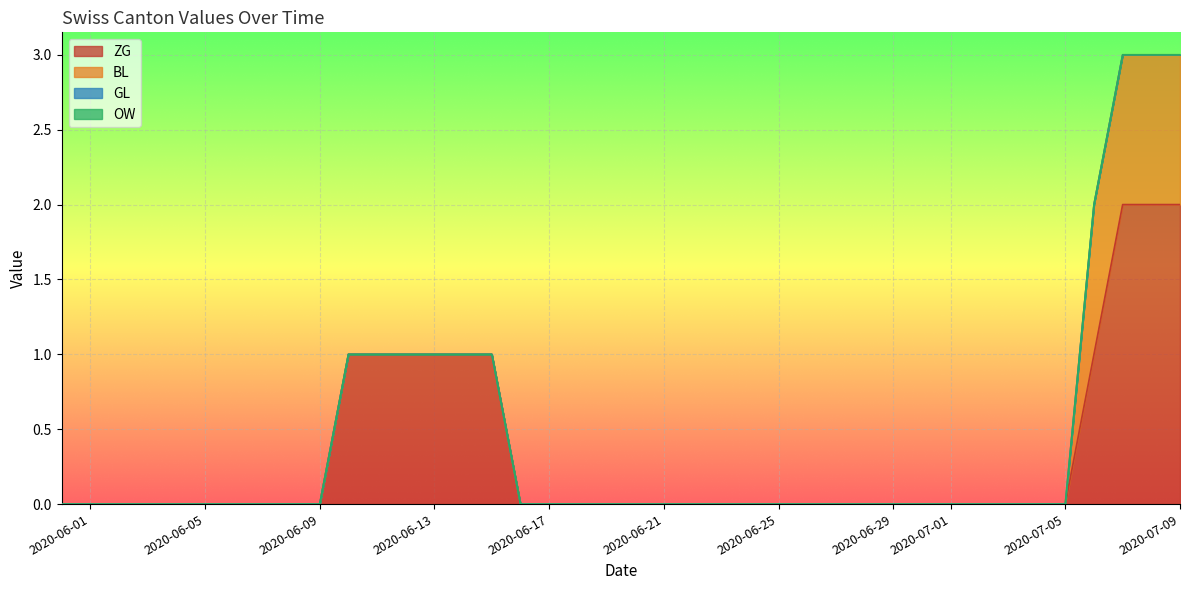

Reading right to left, extract all data points from this chart.

ZG: 2020-07-09=2	2020-07-08=2	2020-07-07=2	2020-07-06=1	2020-07-05=0	2020-07-04=0	2020-07-03=0	2020-07-02=0	2020-07-01=0	2020-06-30=0	2020-06-29=0	2020-06-28=0	2020-06-27=0	2020-06-26=0	2020-06-25=0	2020-06-24=0	2020-06-23=0	2020-06-22=0	2020-06-21=0	2020-06-20=0	2020-06-19=0	2020-06-18=0	2020-06-17=0	2020-06-16=0	2020-06-15=1	2020-06-14=1	2020-06-13=1	2020-06-12=1	2020-06-11=1	2020-06-10=1	2020-06-09=0	2020-06-08=0	2020-06-07=0	2020-06-06=0	2020-06-05=0	2020-06-04=0	2020-06-03=0	2020-06-02=0	2020-06-01=0	2020-05-31=0
BL: 2020-07-09=1	2020-07-08=1	2020-07-07=1	2020-07-06=1	2020-07-05=0	2020-07-04=0	2020-07-03=0	2020-07-02=0	2020-07-01=0	2020-06-30=0	2020-06-29=0	2020-06-28=0	2020-06-27=0	2020-06-26=0	2020-06-25=0	2020-06-24=0	2020-06-23=0	2020-06-22=0	2020-06-21=0	2020-06-20=0	2020-06-19=0	2020-06-18=0	2020-06-17=0	2020-06-16=0	2020-06-15=0	2020-06-14=0	2020-06-13=0	2020-06-12=0	2020-06-11=0	2020-06-10=0	2020-06-09=0	2020-06-08=0	2020-06-07=0	2020-06-06=0	2020-06-05=0	2020-06-04=0	2020-06-03=0	2020-06-02=0	2020-06-01=0	2020-05-31=0
GL: 2020-07-09=0	2020-07-08=0	2020-07-07=0	2020-07-06=0	2020-07-05=0	2020-07-04=0	2020-07-03=0	2020-07-02=0	2020-07-01=0	2020-06-30=0	2020-06-29=0	2020-06-28=0	2020-06-27=0	2020-06-26=0	2020-06-25=0	2020-06-24=0	2020-06-23=0	2020-06-22=0	2020-06-21=0	2020-06-20=0	2020-06-19=0	2020-06-18=0	2020-06-17=0	2020-06-16=0	2020-06-15=0	2020-06-14=0	2020-06-13=0	2020-06-12=0	2020-06-11=0	2020-06-10=0	2020-06-09=0	2020-06-08=0	2020-06-07=0	2020-06-06=0	2020-06-05=0	2020-06-04=0	2020-06-03=0	2020-06-02=0	2020-06-01=0	2020-05-31=0
OW: 2020-07-09=0	2020-07-08=0	2020-07-07=0	2020-07-06=0	2020-07-05=0	2020-07-04=0	2020-07-03=0	2020-07-02=0	2020-07-01=0	2020-06-30=0	2020-06-29=0	2020-06-28=0	2020-06-27=0	2020-06-26=0	2020-06-25=0	2020-06-24=0	2020-06-23=0	2020-06-22=0	2020-06-21=0	2020-06-20=0	2020-06-19=0	2020-06-18=0	2020-06-17=0	2020-06-16=0	2020-06-15=0	2020-06-14=0	2020-06-13=0	2020-06-12=0	2020-06-11=0	2020-06-10=0	2020-06-09=0	2020-06-08=0	2020-06-07=0	2020-06-06=0	2020-06-05=0	2020-06-04=0	2020-06-03=0	2020-06-02=0	2020-06-01=0	2020-05-31=0